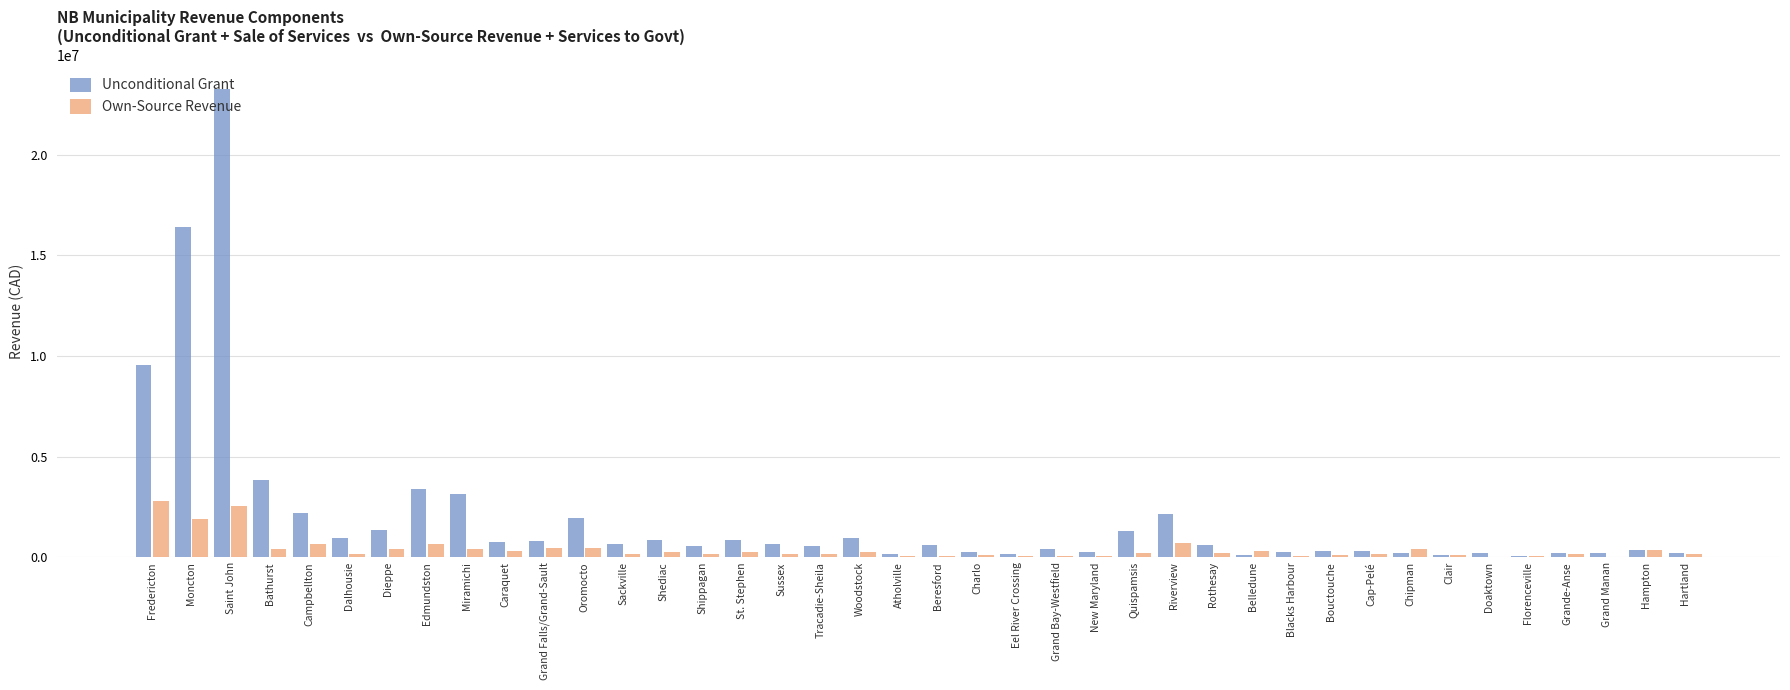

Which series has the widest spread of values?

Unconditional Grant